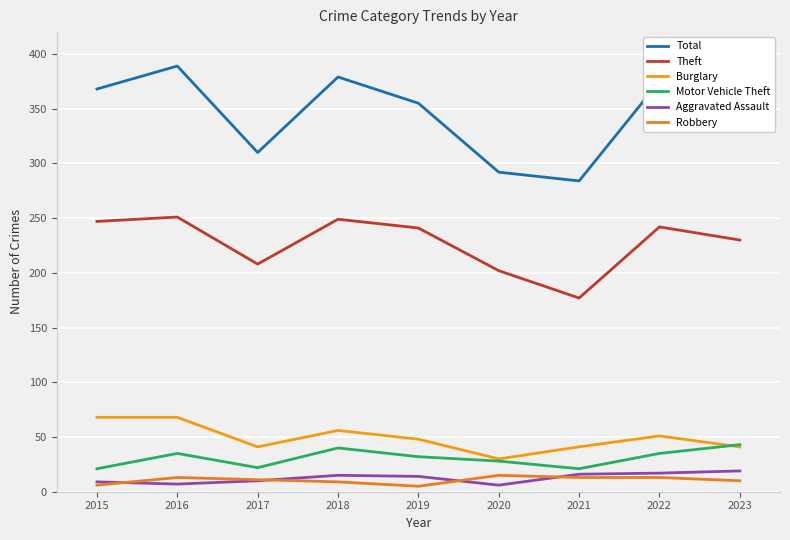

How many interior local valleys does the Robbery series have?

1